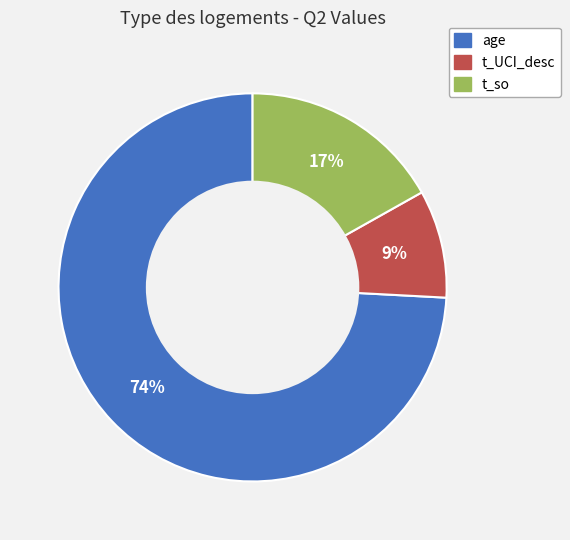

True or false: age accounts for 80% of the total.

False